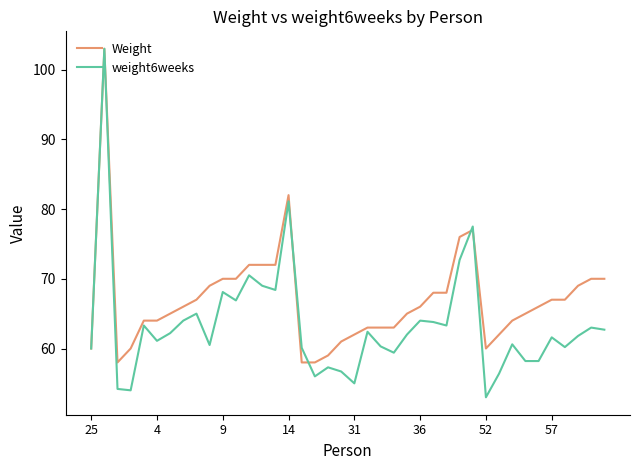

Which series has the widest spread of values?

weight6weeks